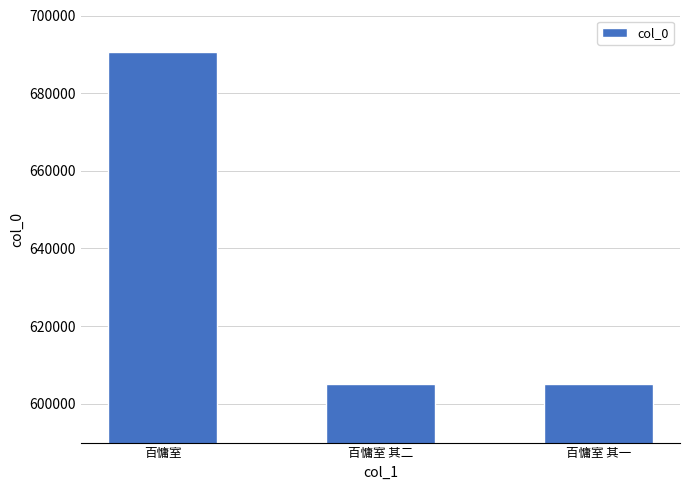

What is the sum of all values?

1900948